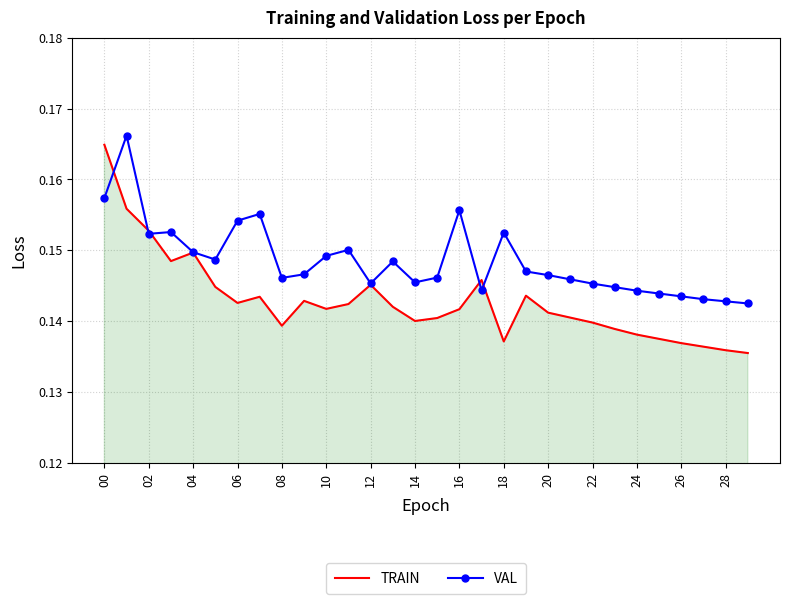

Which series has the largest range (max minus min)?

TRAIN